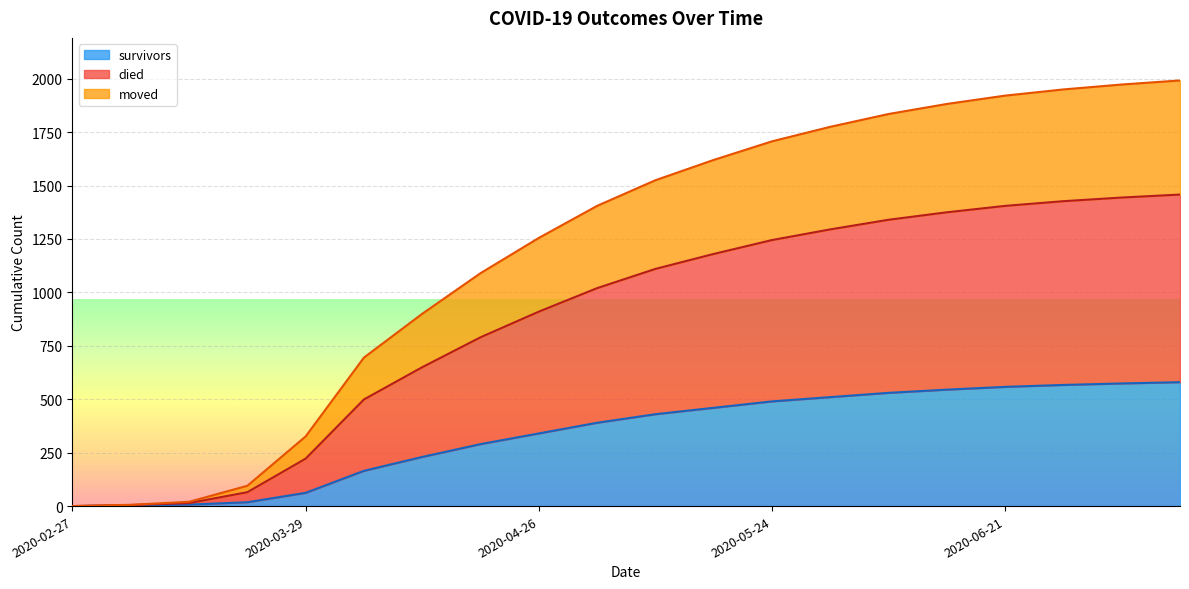

Does the chart display data point markers on the line(s)?

No